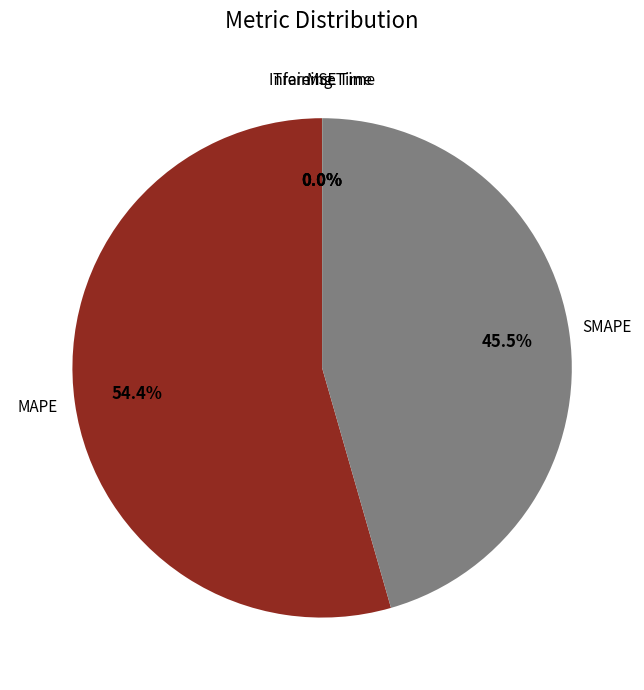

Is there any slice that represents more than half of the pie?

Yes